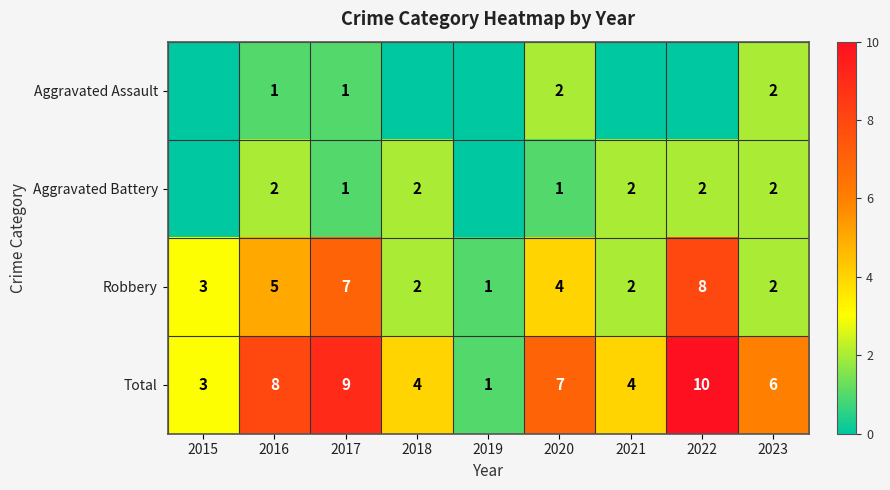

True or false: Robbery has a value of 5 at 2022.

False